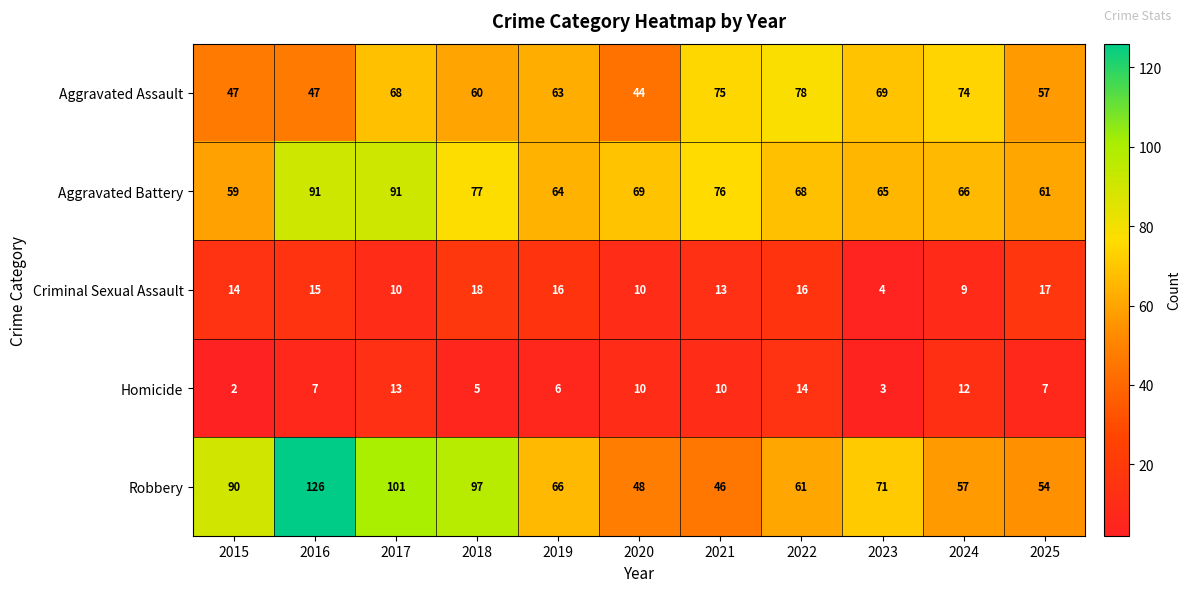

Which series changed the most between 2023 and 2024?

Robbery